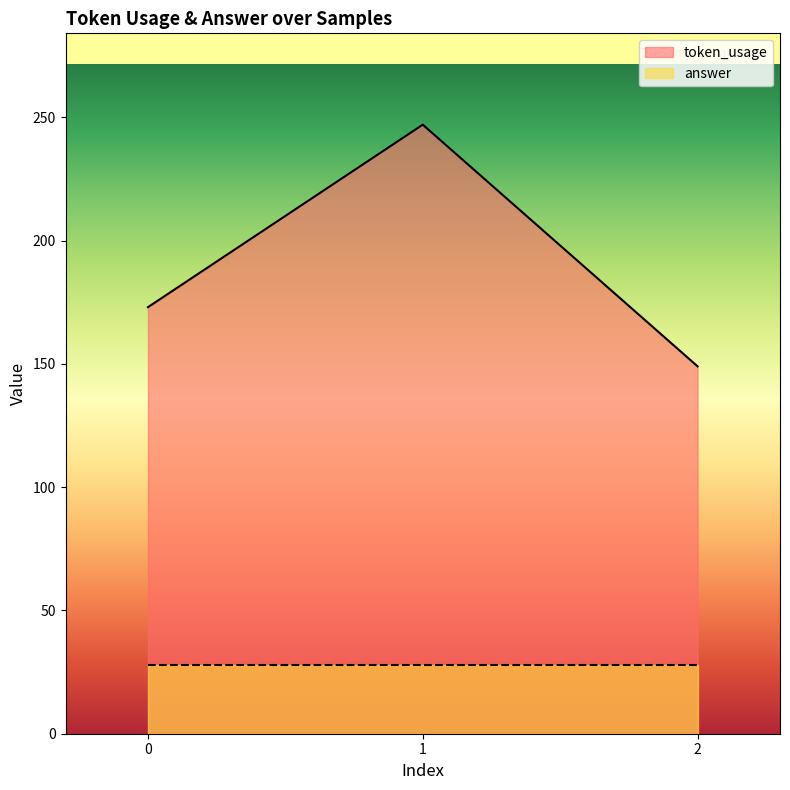

The value at 1 is 347. True or false?

False